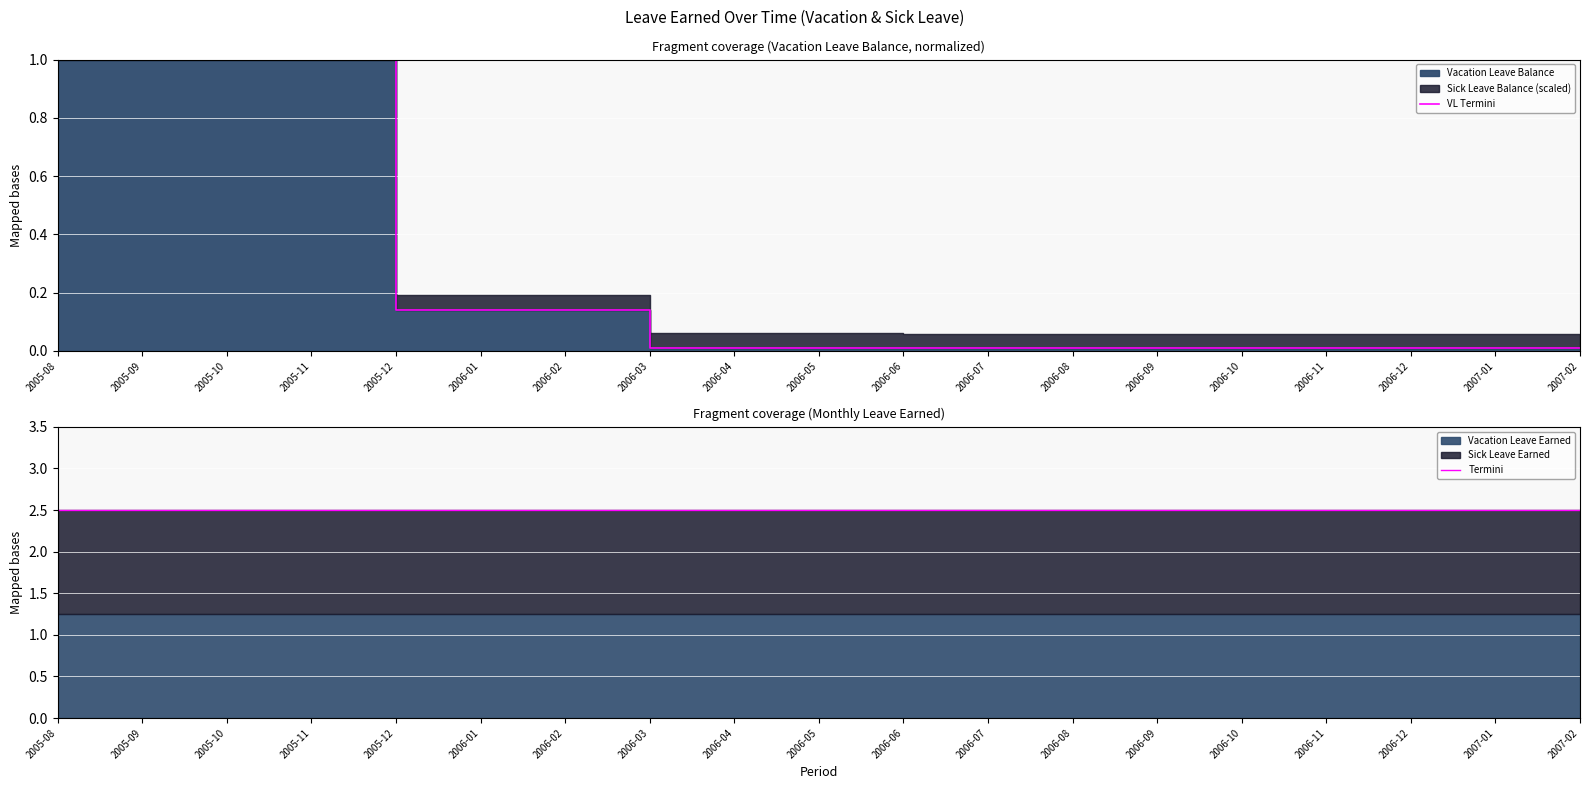

Reading left to right, transcribe all the data shown in this chart.

VL Termini: 2005-08=1.0	2005-09=1.0	2005-10=1.0	2005-11=1.0	2005-12=1.0	2006-01=0.1	2006-02=0.1	2006-03=0.1	2006-04=0.0	2006-05=0.0	2006-06=0.0	2006-07=0.0	2006-08=0.0	2006-09=0.0	2006-10=0.0	2006-11=0.0	2006-12=0.0	2007-01=0.0	2007-02=0.0
Termini: 2005-08=2.5	2005-09=2.5	2005-10=2.5	2005-11=2.5	2005-12=2.5	2006-01=2.5	2006-02=2.5	2006-03=2.5	2006-04=2.5	2006-05=2.5	2006-06=2.5	2006-07=2.5	2006-08=2.5	2006-09=2.5	2006-10=2.5	2006-11=2.5	2006-12=2.5	2007-01=2.5	2007-02=2.5